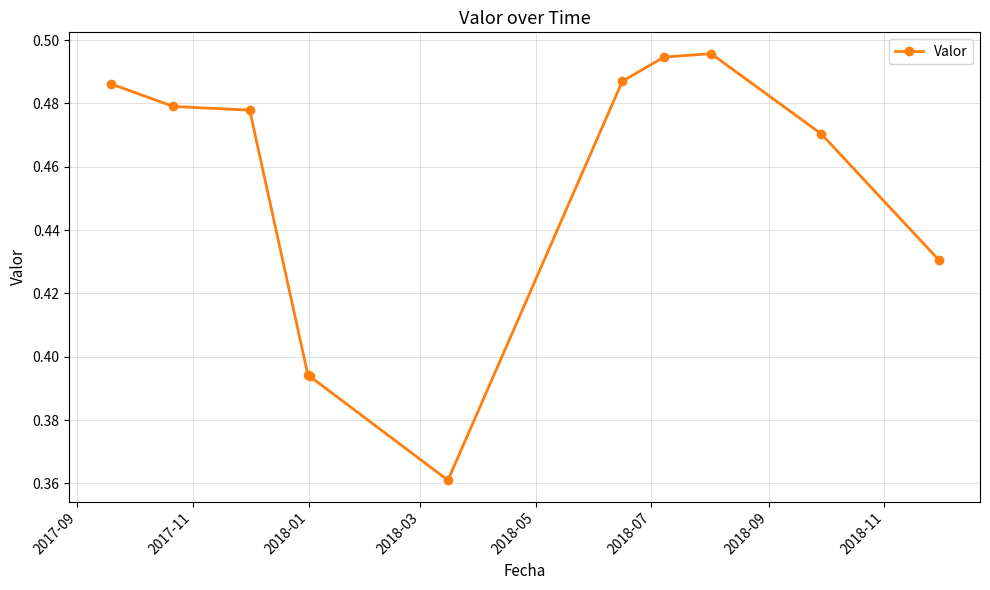

How many values are between 0 and 1?

11